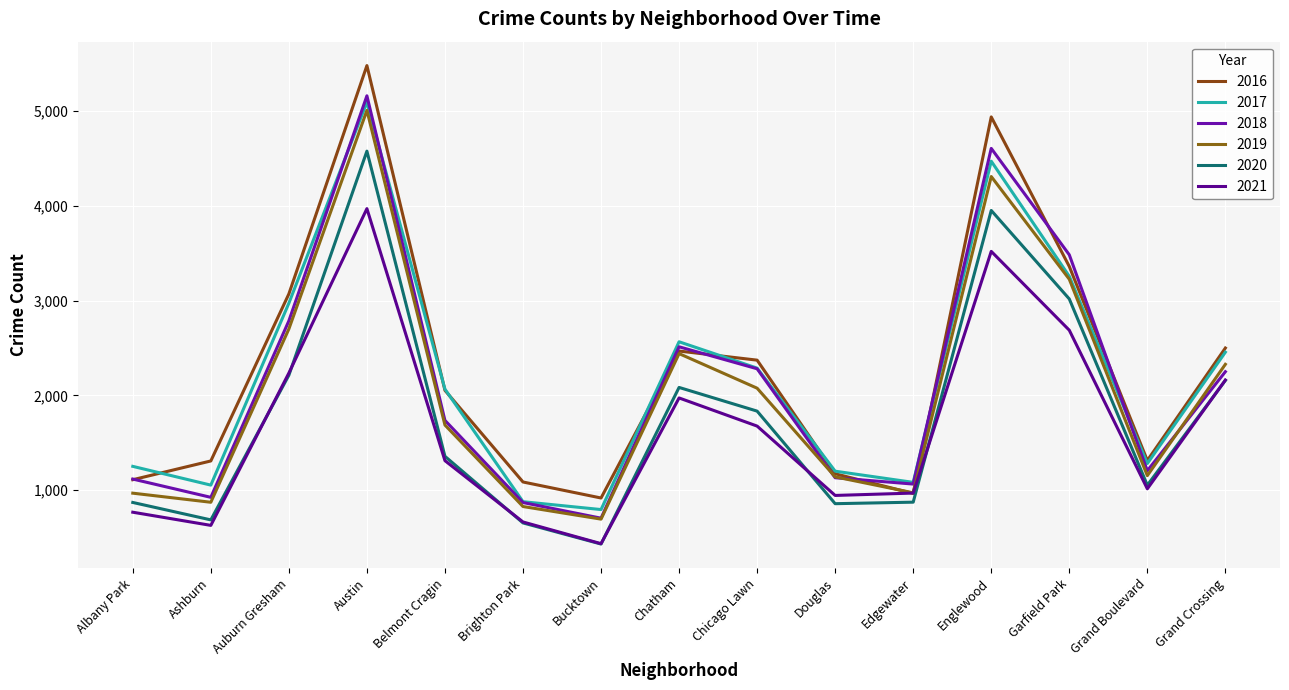

Does the chart display data point markers on the line(s)?

No